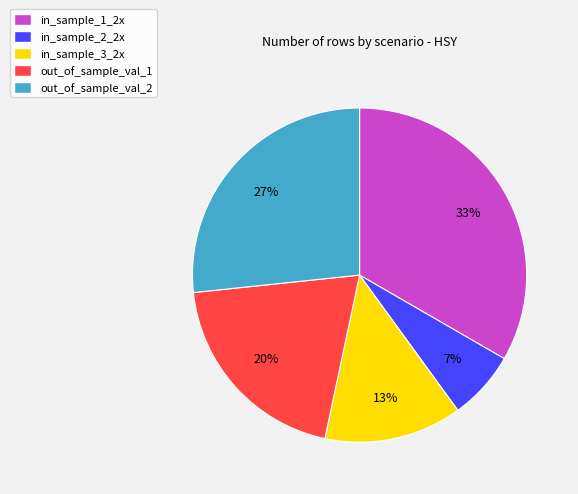

Which category has the smallest portion of the pie?

in_sample_2_2x